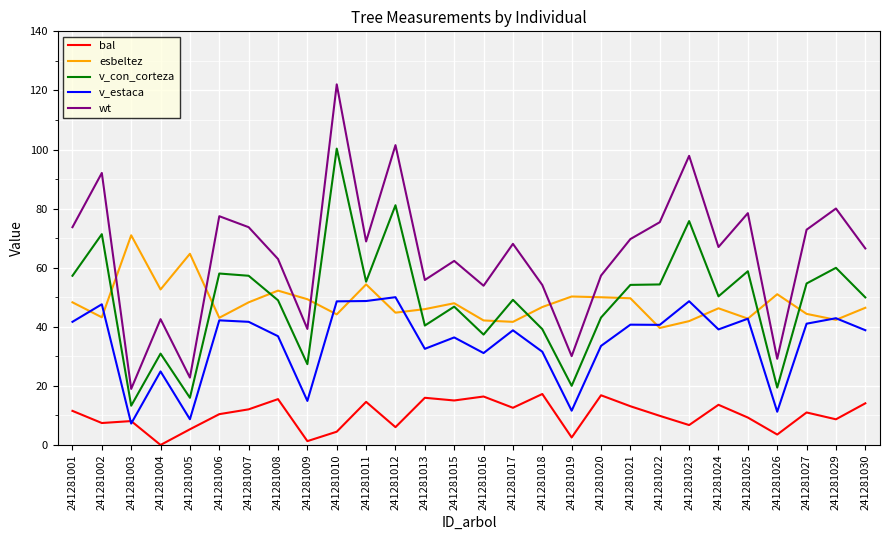

What is the lowest value of the esbeltez series?

39.6